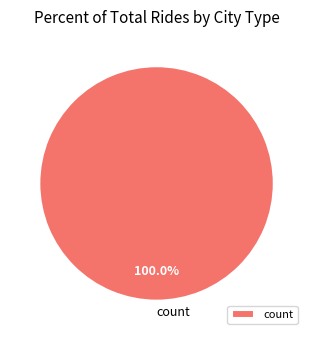

Rank the categories by value from highest to lowest.

count